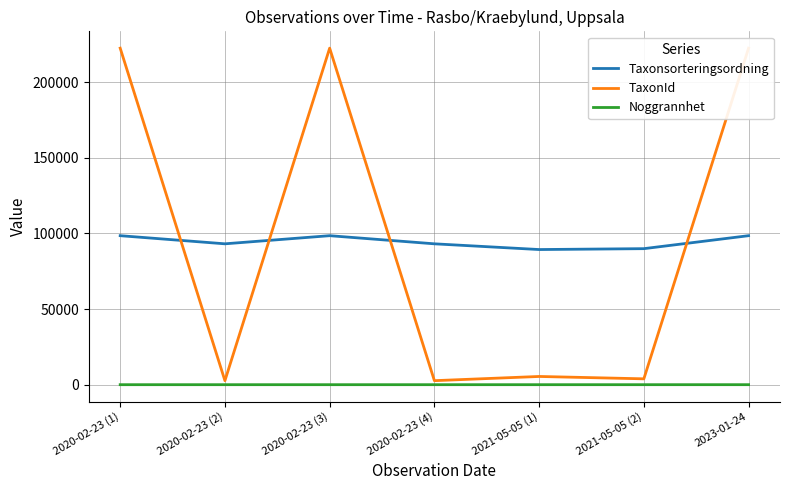

What are all the series names shown in the legend?

Taxonsorteringsordning, TaxonId, Noggrannhet